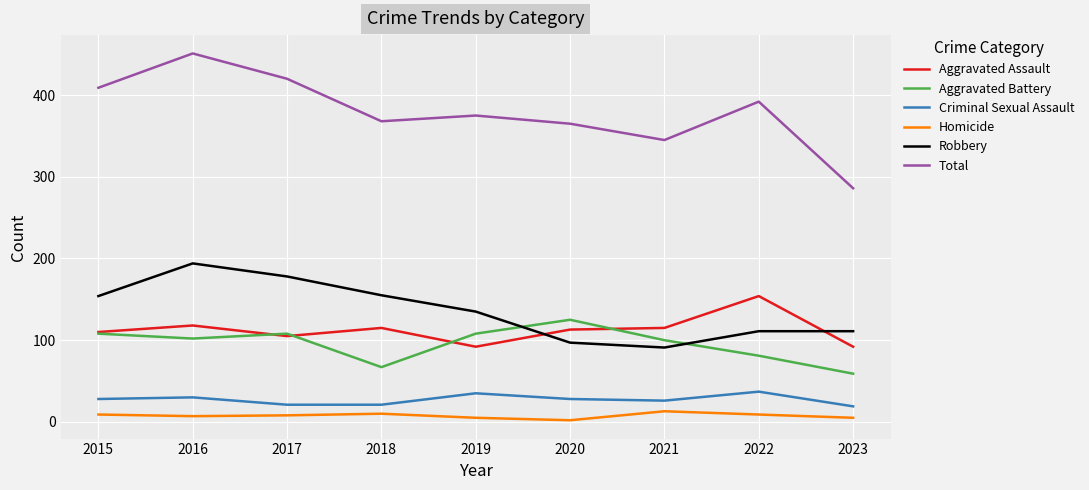

In Total, how many points are higher than both neighbors (excluding endpoints)?

3